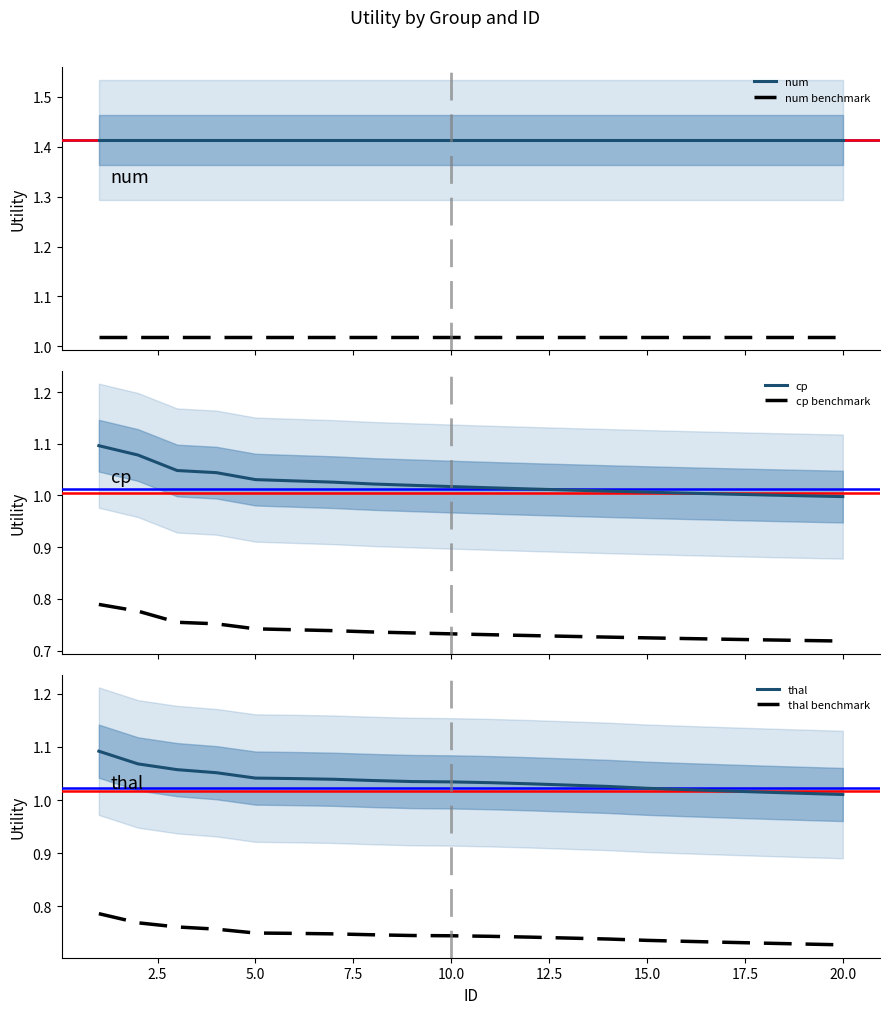

Reading left to right, transcribe all the data shown in this chart.

num: 1.4	1.4	1.4	1.4	1.4	1.4	1.4	1.4	1.4	1.4	1.4	1.4	1.4	1.4	1.4	1.4	1.4	1.4	1.4	1.4
num benchmark: 1.0	1.0	1.0	1.0	1.0	1.0	1.0	1.0	1.0	1.0	1.0	1.0	1.0	1.0	1.0	1.0	1.0	1.0	1.0	1.0
cp: 1.1	1.1	1.0	1.0	1.0	1.0	1.0	1.0	1.0	1.0	1.0	1.0	1.0	1.0	1.0	1.0	1.0	1.0	1.0	1.0
cp benchmark: 0.8	0.8	0.8	0.8	0.7	0.7	0.7	0.7	0.7	0.7	0.7	0.7	0.7	0.7	0.7	0.7	0.7	0.7	0.7	0.7
thal: 1.1	1.1	1.1	1.1	1.0	1.0	1.0	1.0	1.0	1.0	1.0	1.0	1.0	1.0	1.0	1.0	1.0	1.0	1.0	1.0
thal benchmark: 0.8	0.8	0.8	0.8	0.7	0.7	0.7	0.7	0.7	0.7	0.7	0.7	0.7	0.7	0.7	0.7	0.7	0.7	0.7	0.7